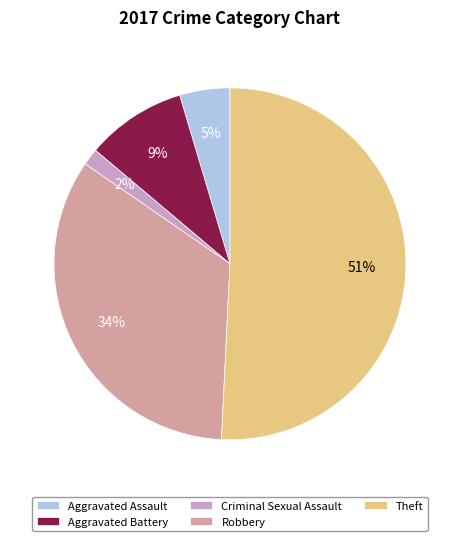

To the nearest percent, what percentage of the pie is Criminal Sexual Assault?

2%